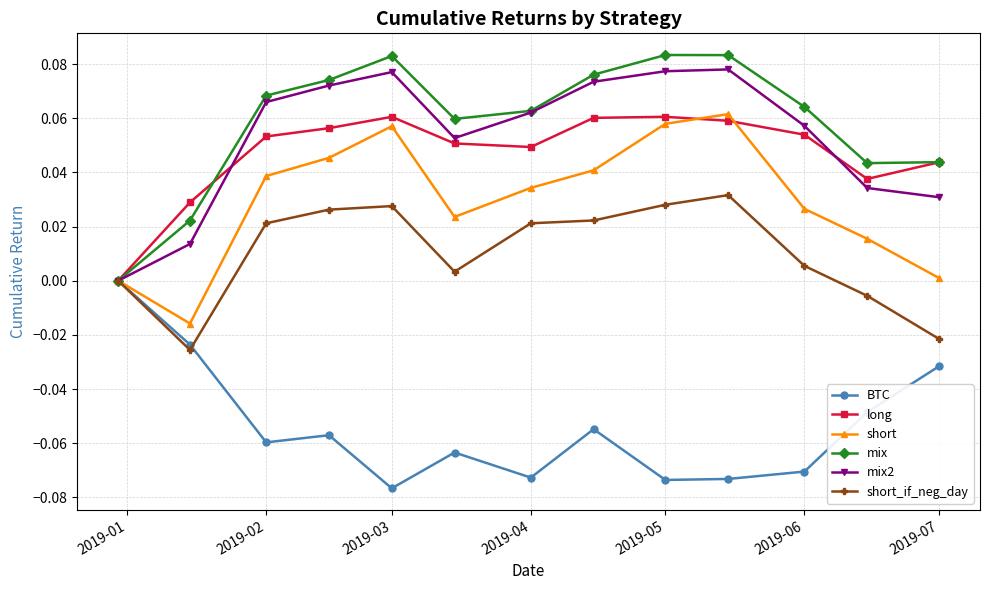

Is it true that short equals 0.1 at 2019-02?

False